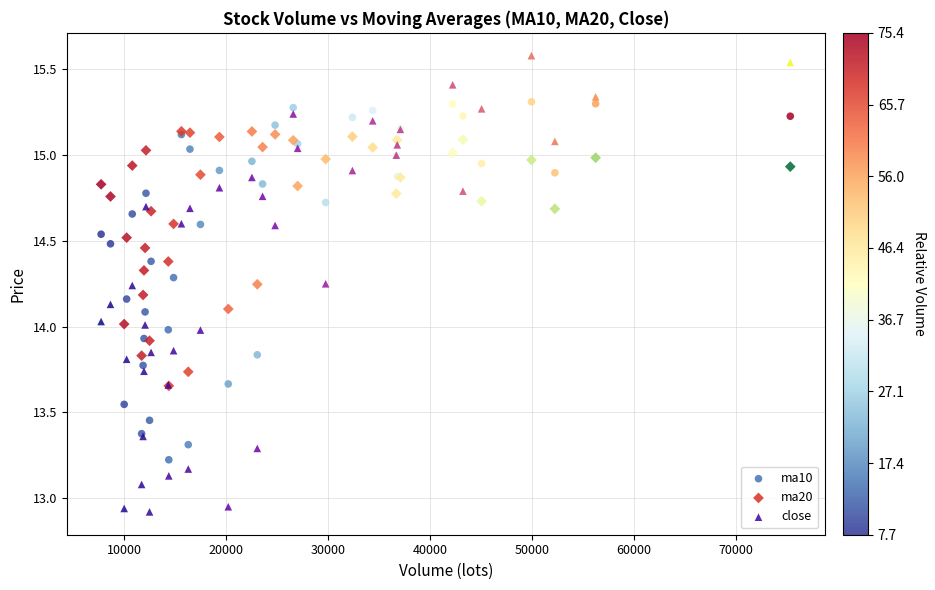

What are all the series names shown in the legend?

ma10, ma20, close